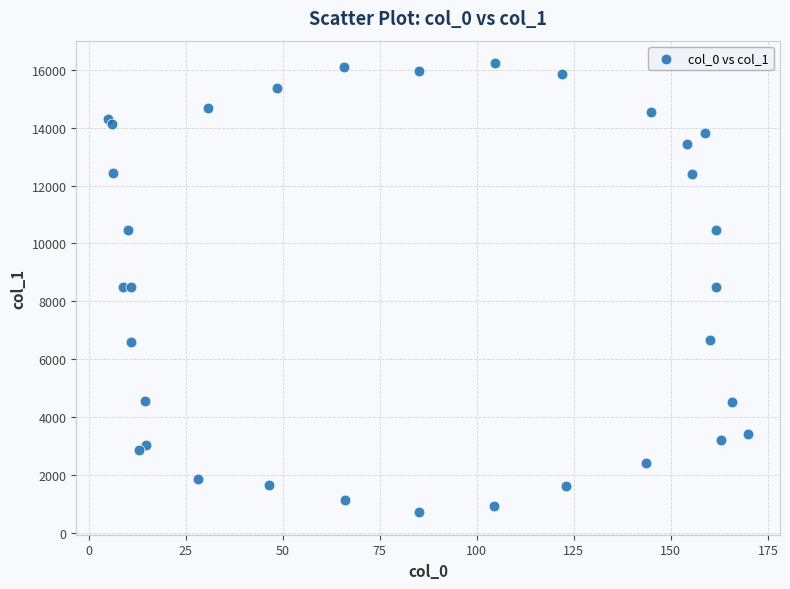

What is the range of Y values (max minus min)?

15538.8